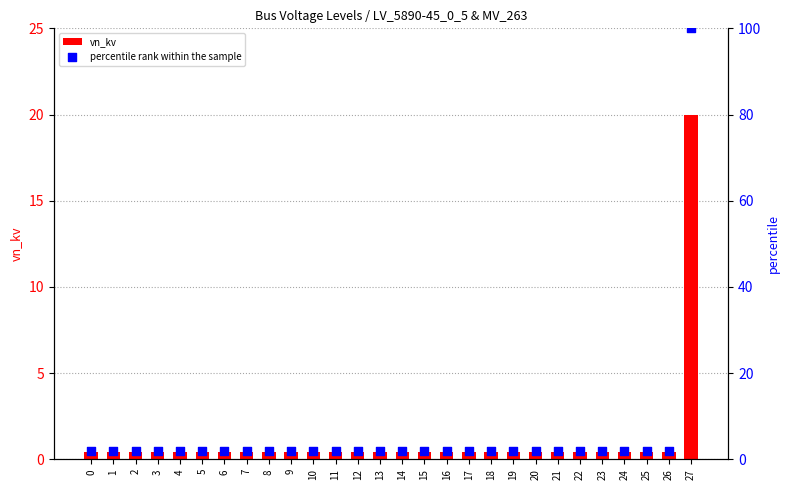

Which series contains the highest Y value?

percentile rank within the sample